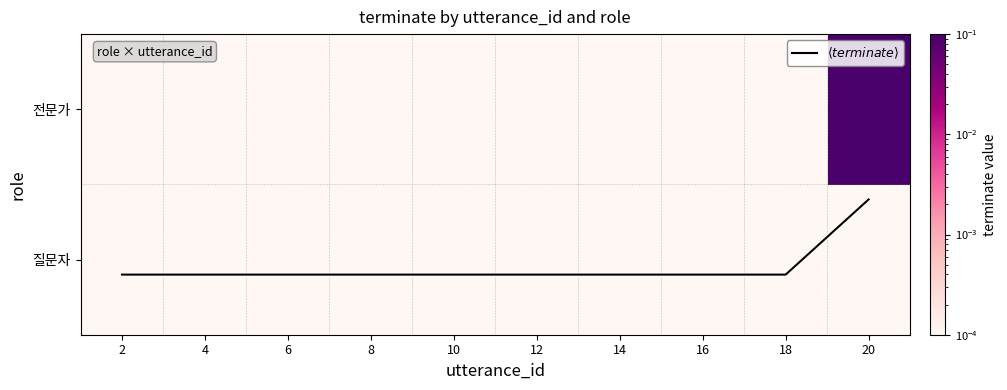

Which category has the highest value across all series?

20